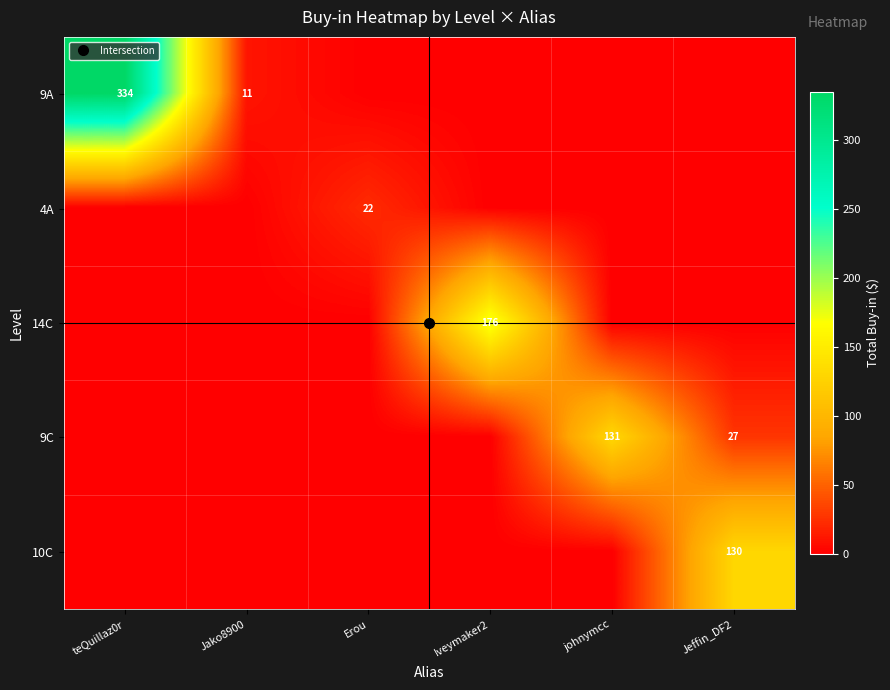

What is the sum of all 4A values?

22.0